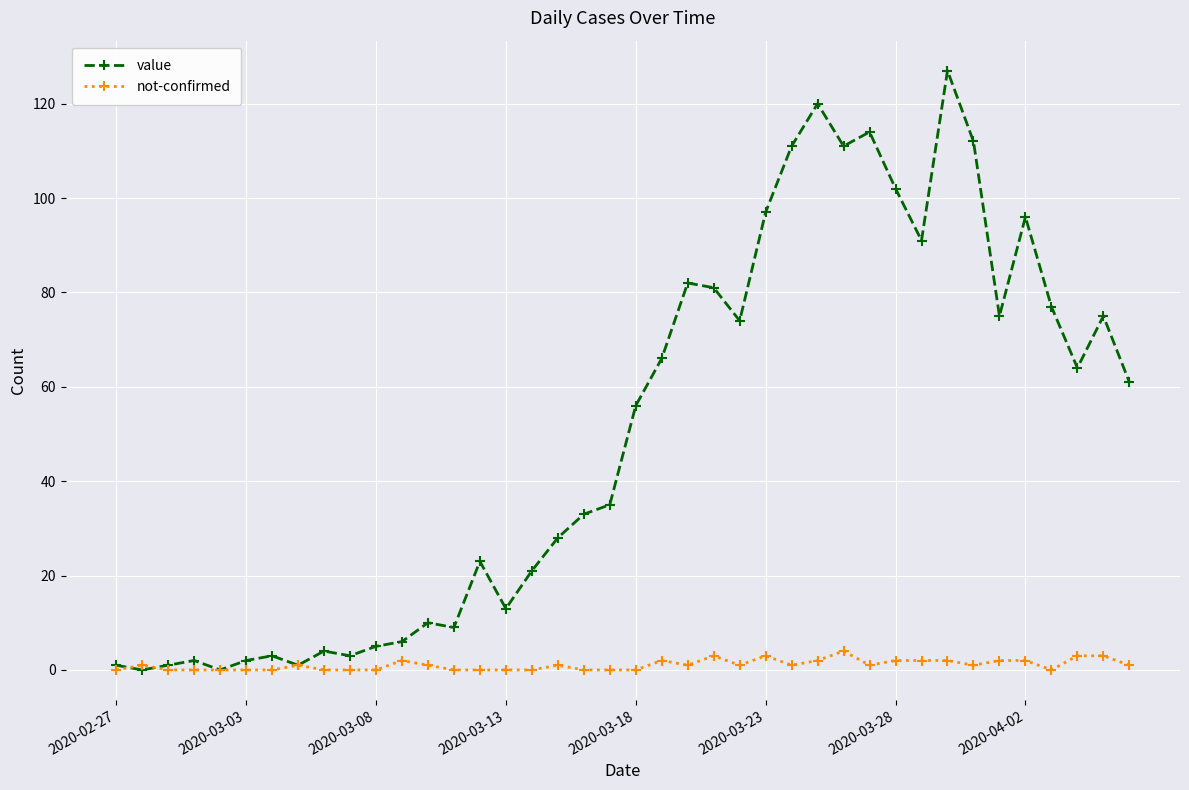

List the series in order of their peak value, lowest first.

not-confirmed, value